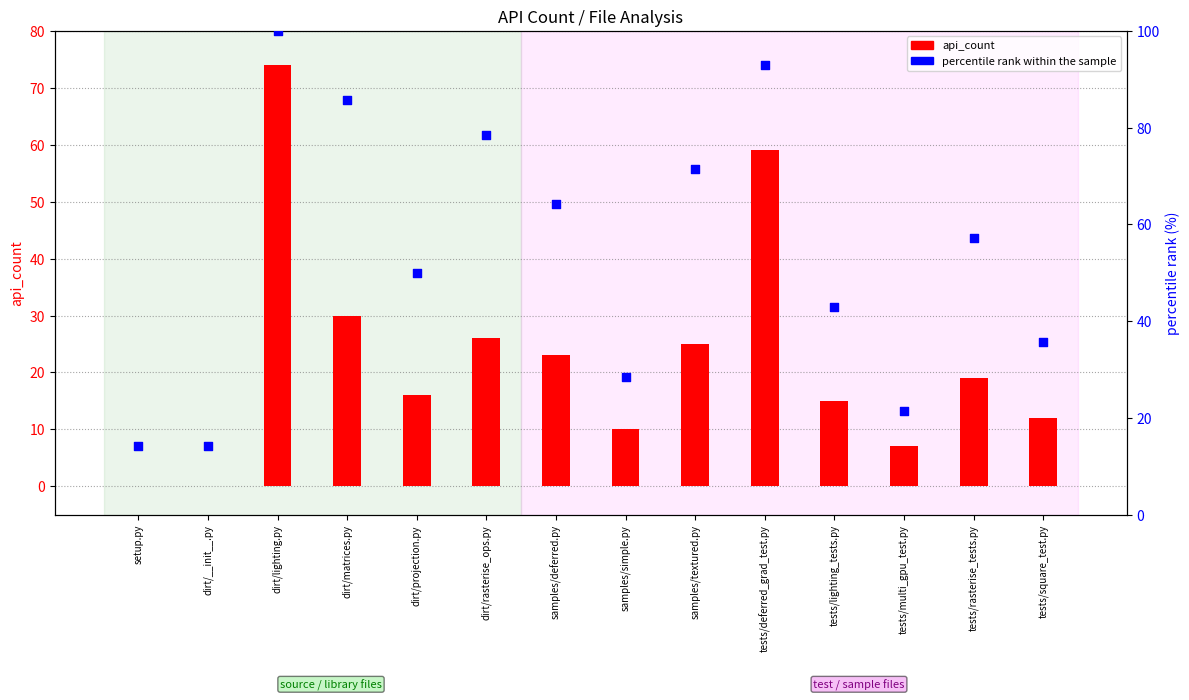

What are all the series names shown in the legend?

api_count, percentile rank within the sample